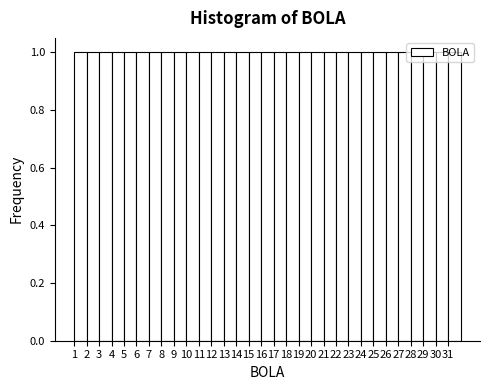

How tall is the bar that spans 3 to 4 on the x-axis? The values are not printed on the chart, so give them approximately, as read against the axis.

1